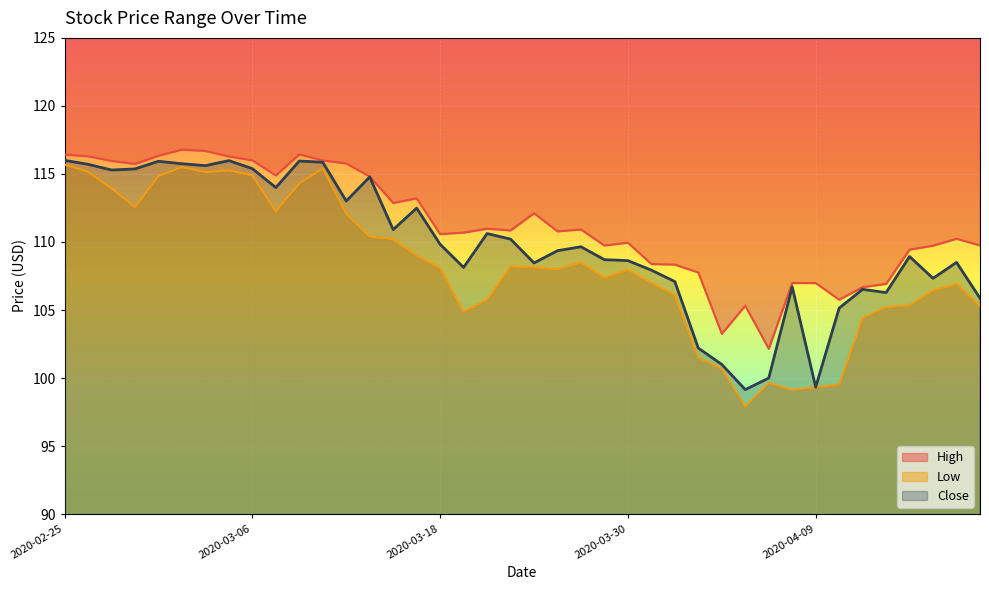

What is the difference between the maximum and minimum values in the High series?

14.6